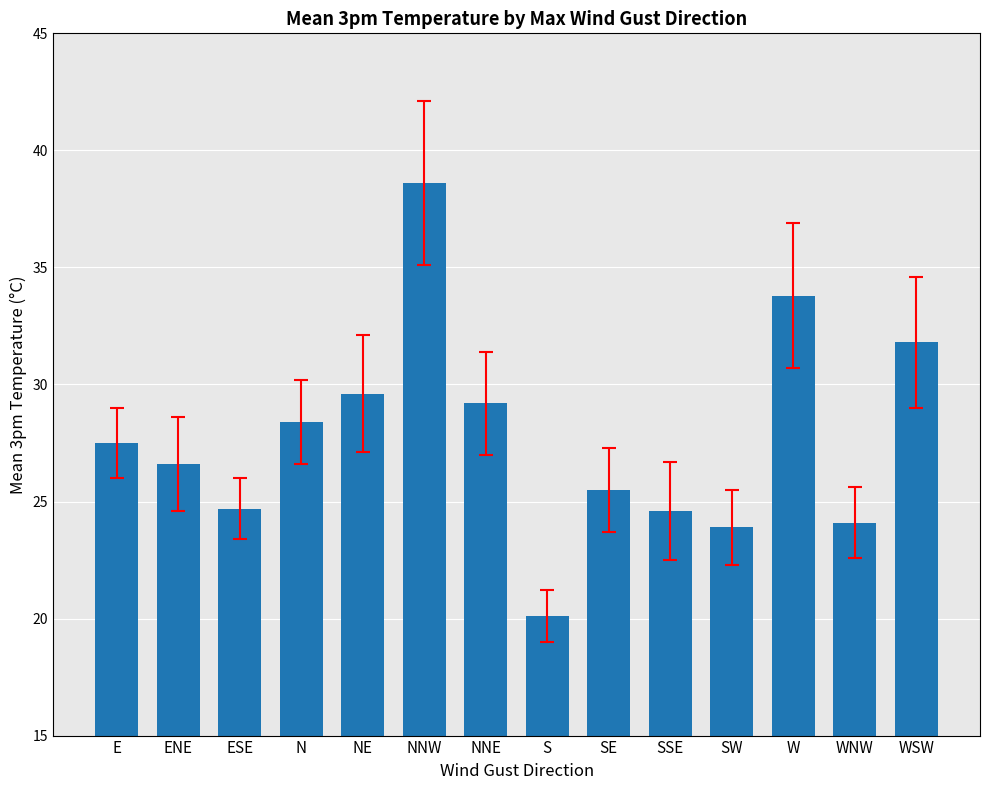

At which category does the chart reach its minimum across all series?

S